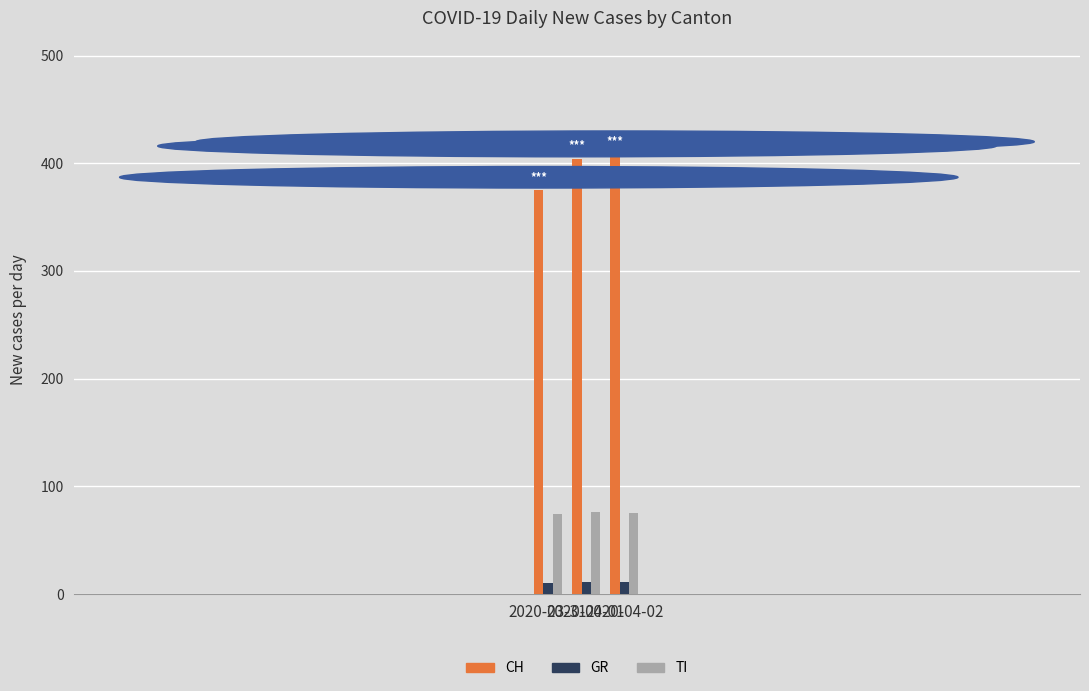

What is the label of the 1st bar from the left?

2020-03-31